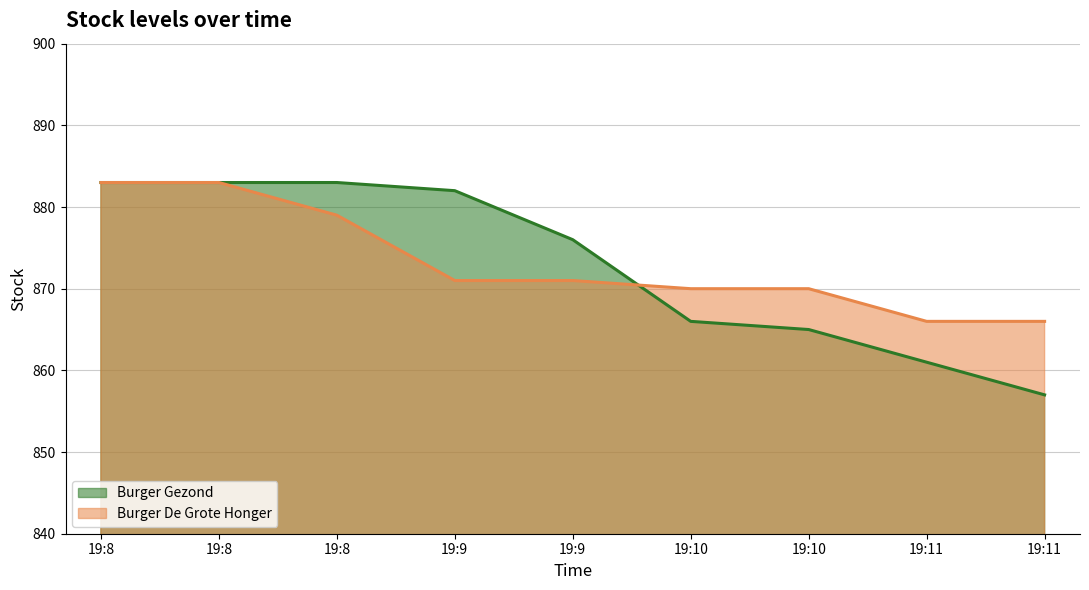

The value of Burger De Grote Honger at 19:10 is 1315. True or false?

False